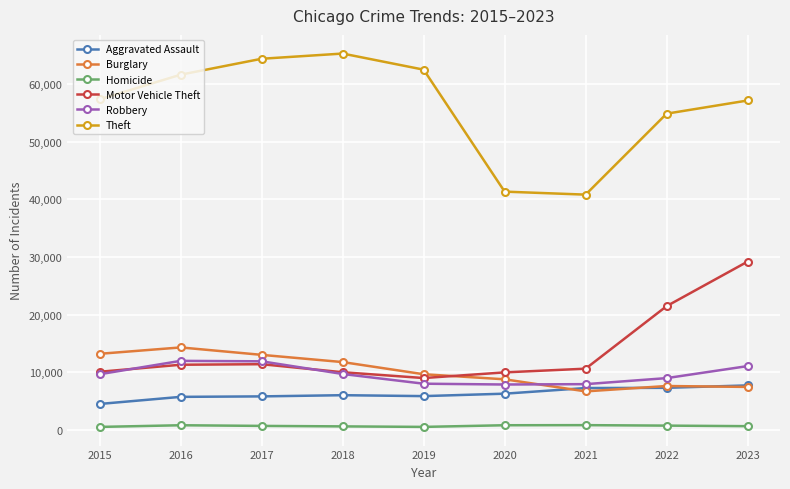

What is the approximate value of Homicide at 2020, to the nearest 50?

800